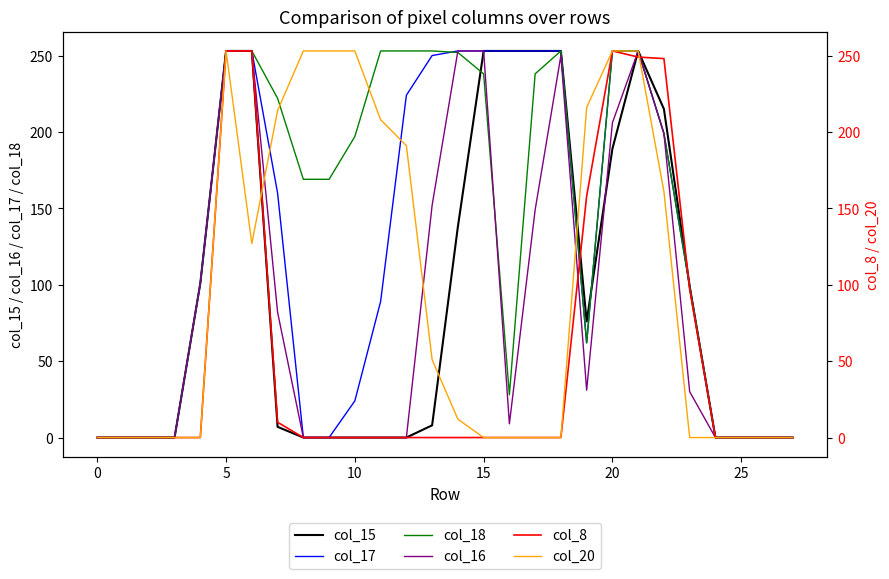

What is the label of the 15th point from the right?

13